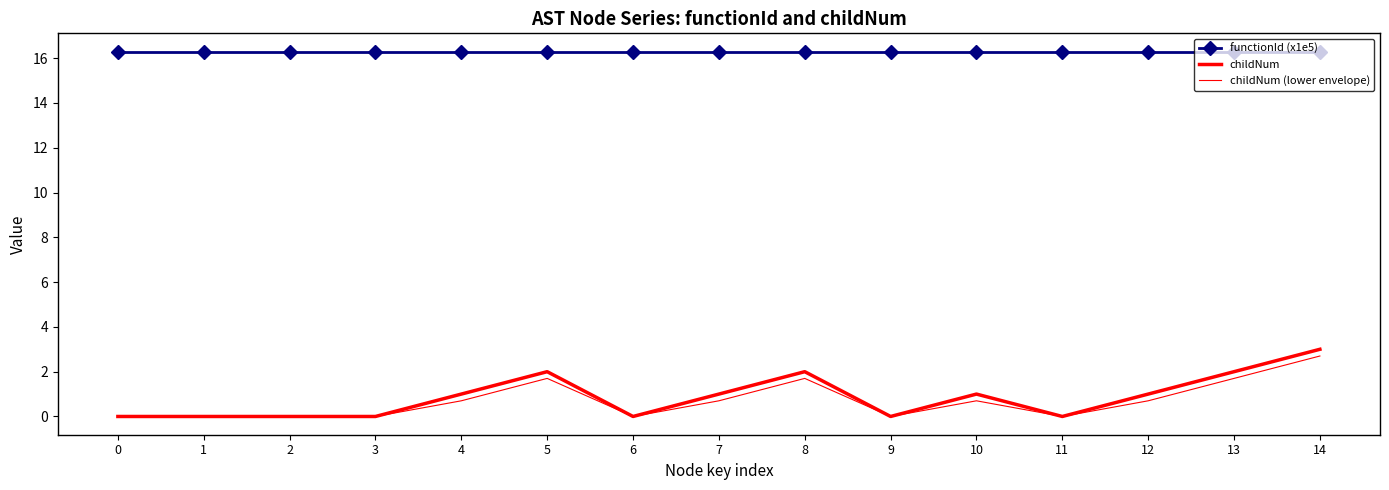

What is the average value of the childNum (lower envelope) series?

0.7